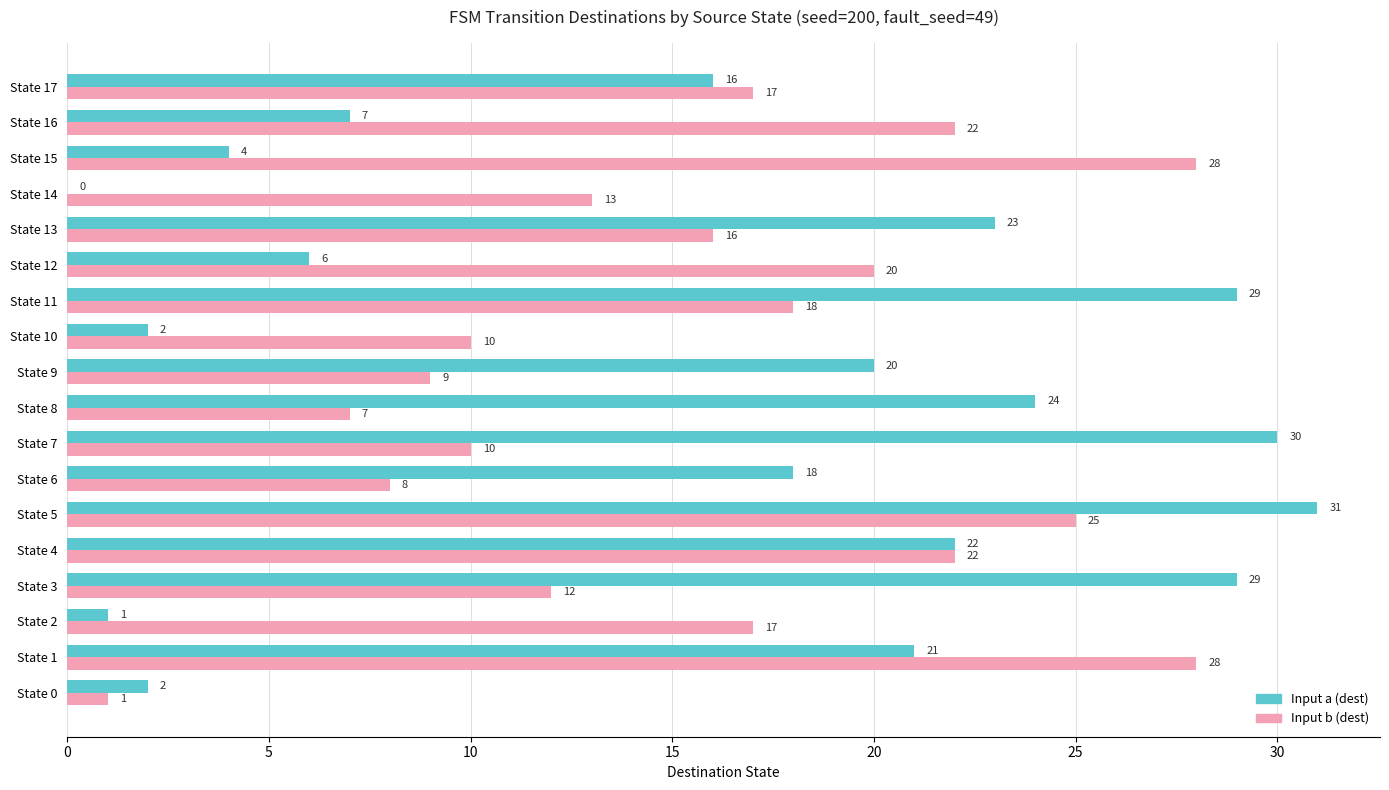

What is the maximum value shown in the chart?

31